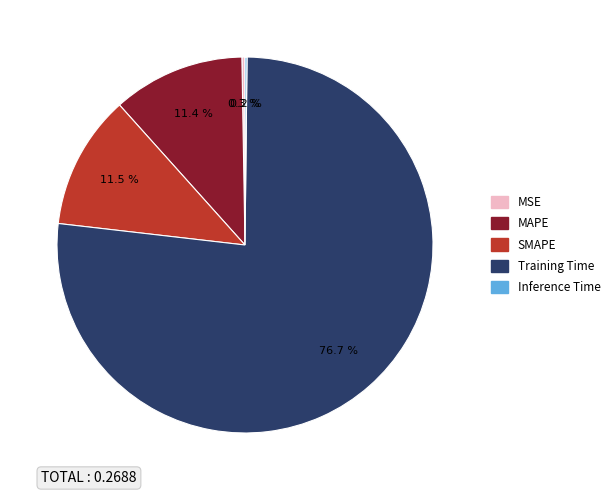

What is the largest slice in the pie chart?

Training Time